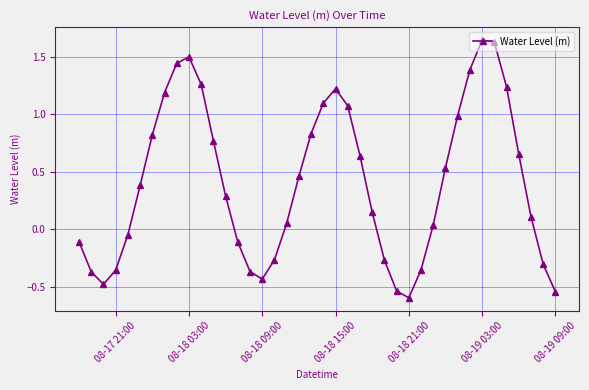

True or false: the data has more than 1 interior local peaks.

True